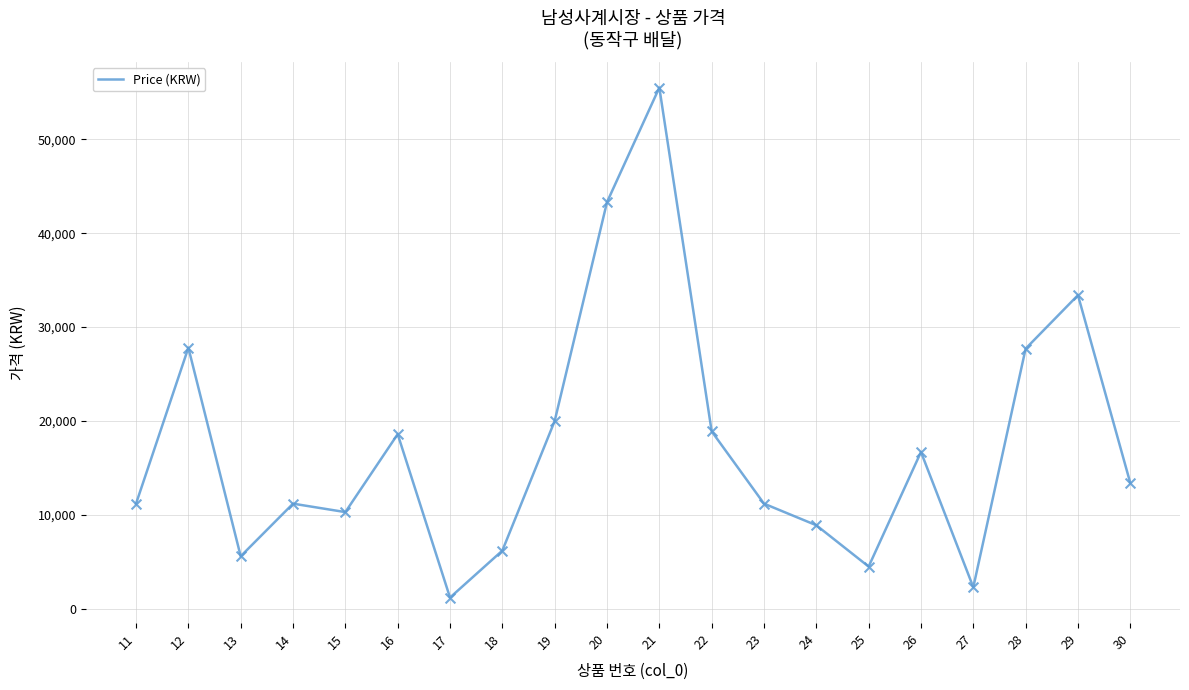

Which has a higher value, 25 or 13?

13